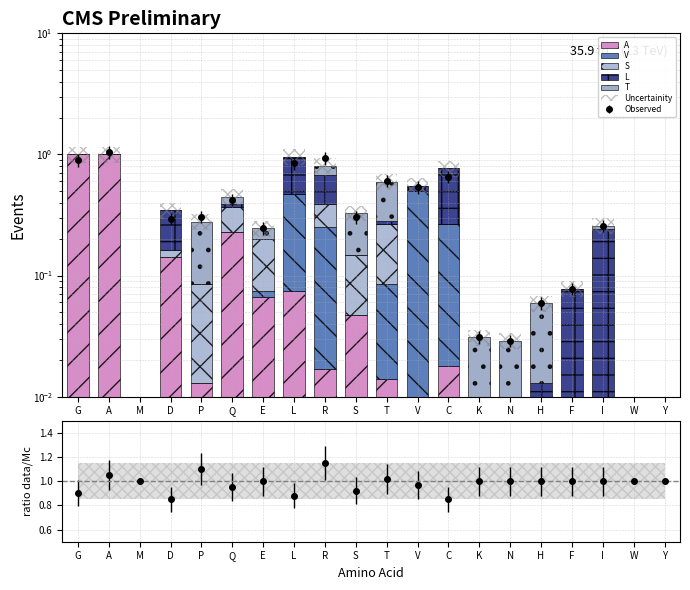

Is the value of Uncertainity at K greater than the value of A at T?

No